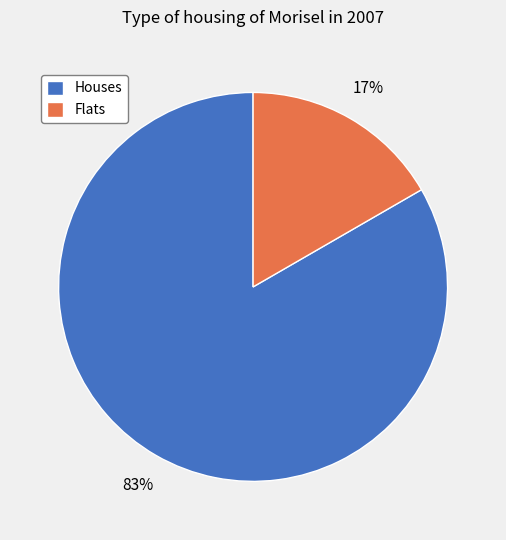

How many segments does this pie chart have?

2